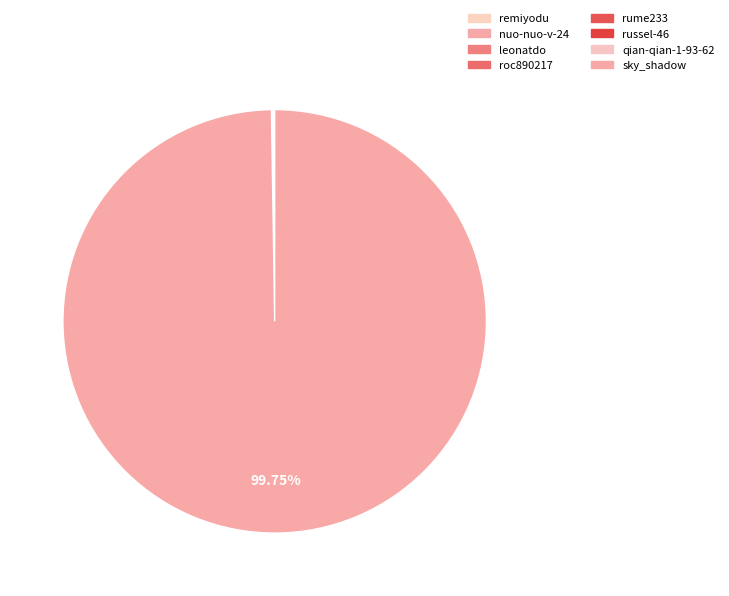

Which category has the biggest portion of the pie?

sky_shadow